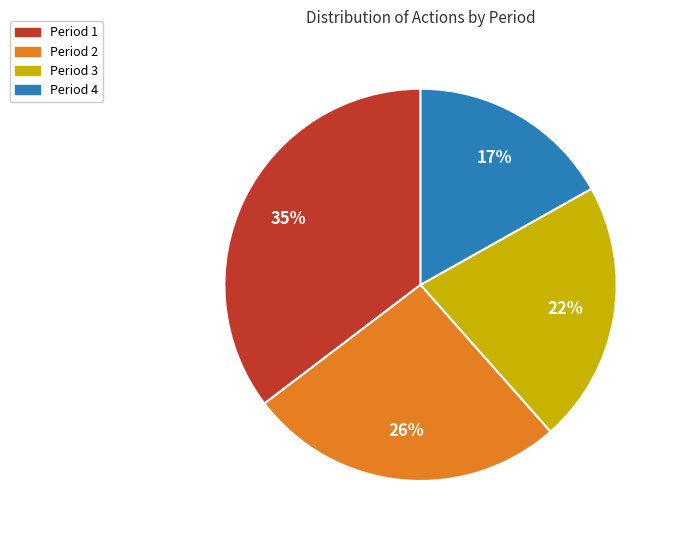

Does Period 3 account for over 50% of the chart?

No